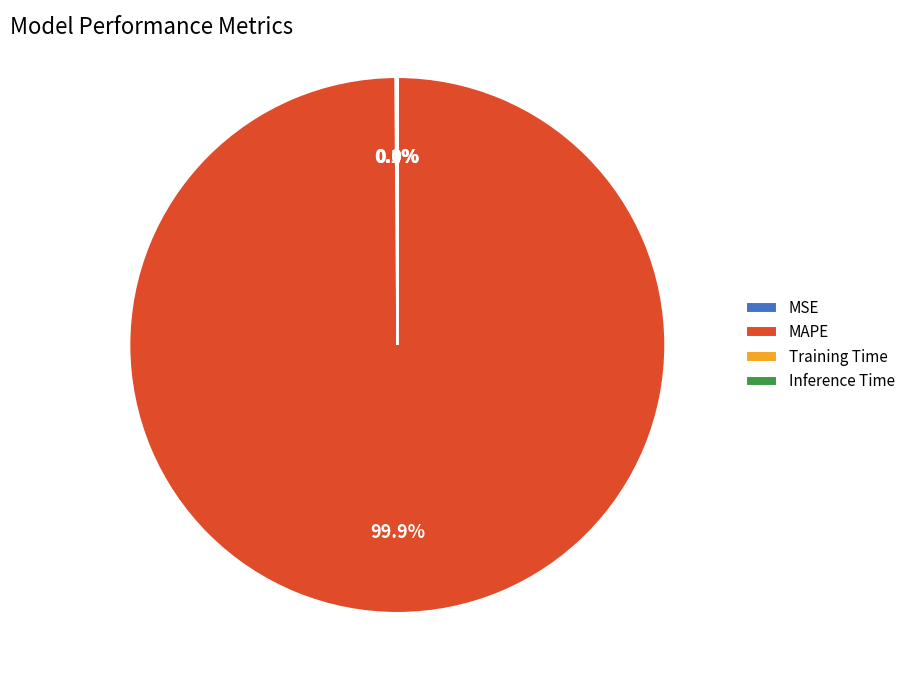

How much of the chart is everything except MAPE?

0.1%